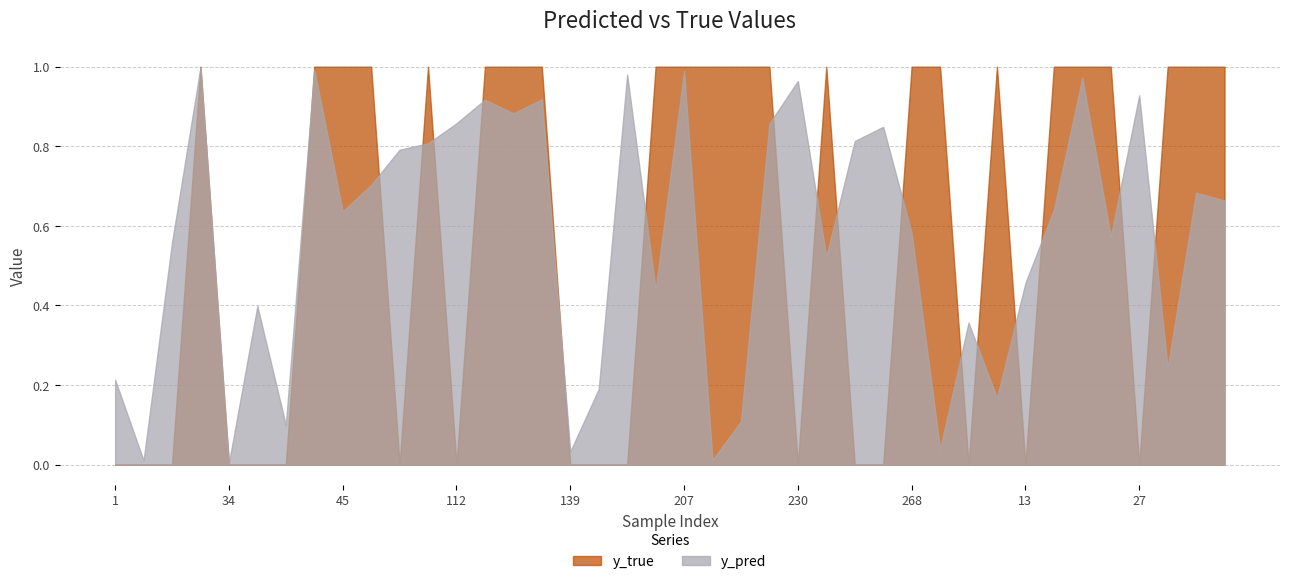

Reading left to right, extract all data points from this chart.

y_pred: 0.2	0.0	0.6	1.0	0.0	0.4	0.1	1.0	0.6	0.7	0.8	0.8	0.9	0.9	0.9	0.9	0.0	0.2	1.0	0.4	1.0	0.0	0.1	0.9	1.0	0.5	0.8	0.8	0.6	0.0	0.4	0.2	0.5	0.6	1.0	0.6	0.9	0.2	0.7	0.7
y_true: 0.0	0.0	0.0	1.0	0.0	0.0	0.0	1.0	1.0	1.0	0.0	1.0	0.0	1.0	1.0	1.0	0.0	0.0	0.0	1.0	1.0	1.0	1.0	1.0	0.0	1.0	0.0	0.0	1.0	1.0	0.0	1.0	0.0	1.0	1.0	1.0	0.0	1.0	1.0	1.0